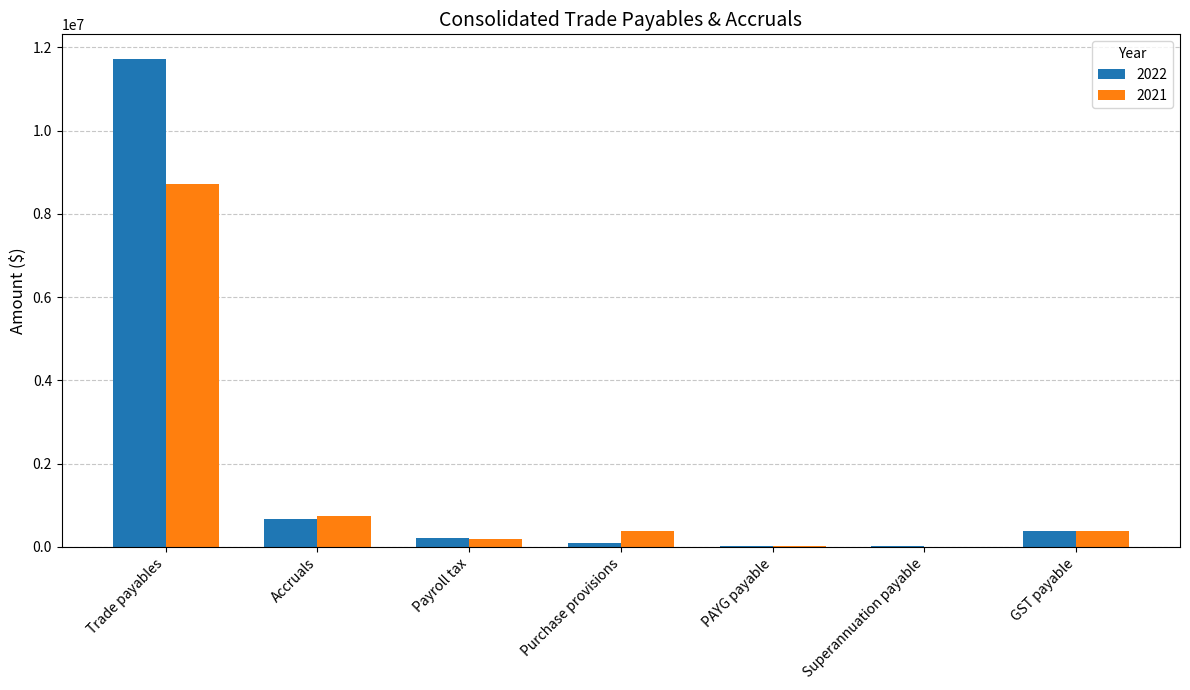

Which category has the highest value in the 2021 series?

Trade payables